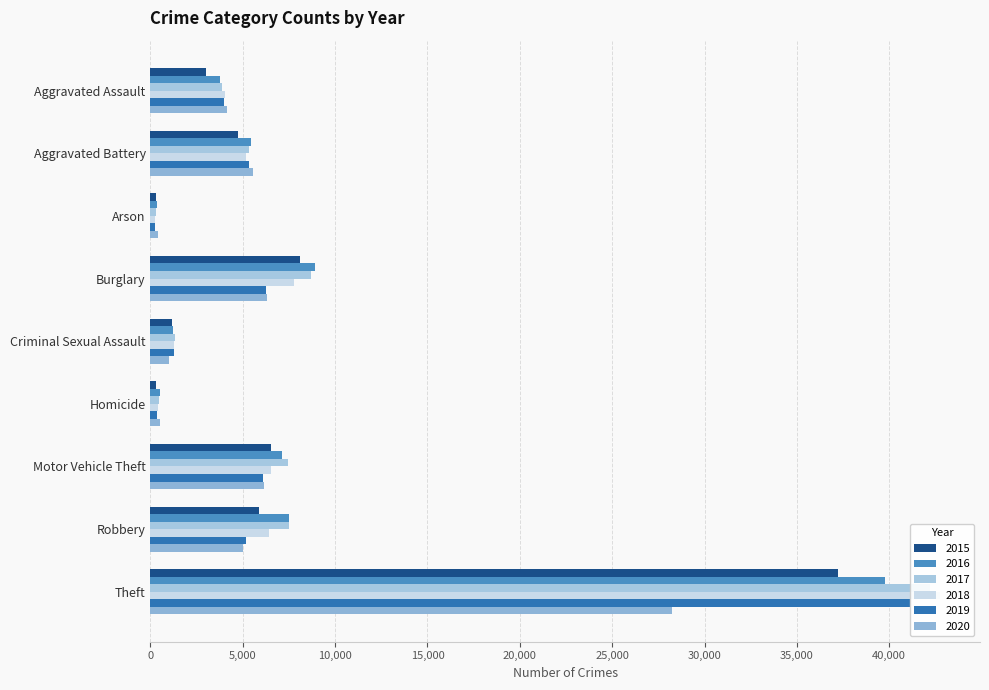

How many groups of bars are there?

9